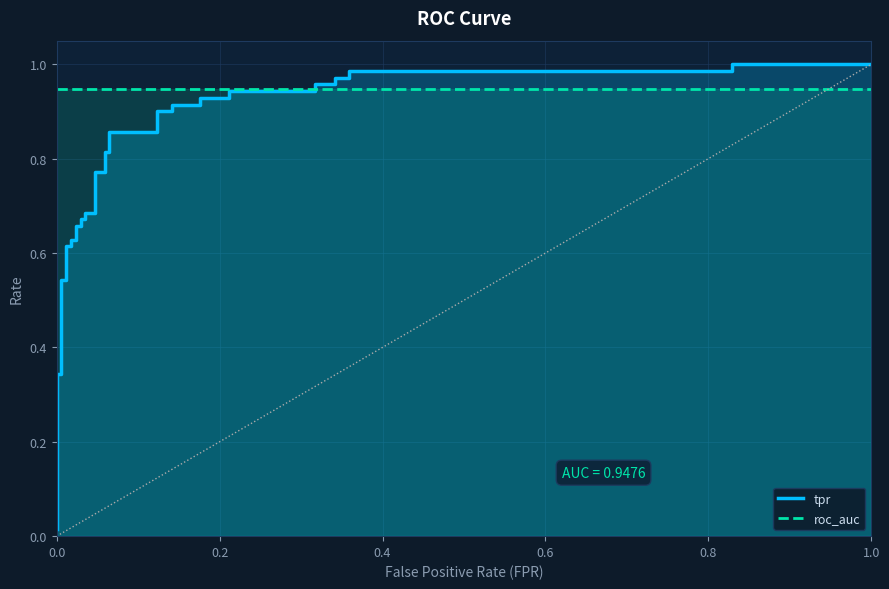

Is the value of tpr at 0.8 greater than the value of roc_auc at 21?

No